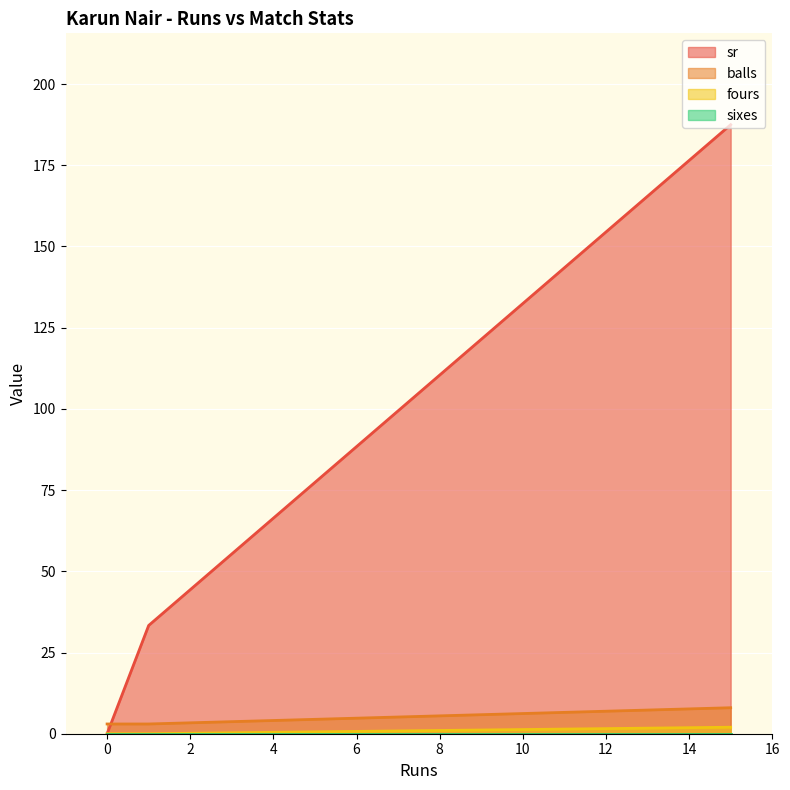

Between 1 and 15, which is larger?

15